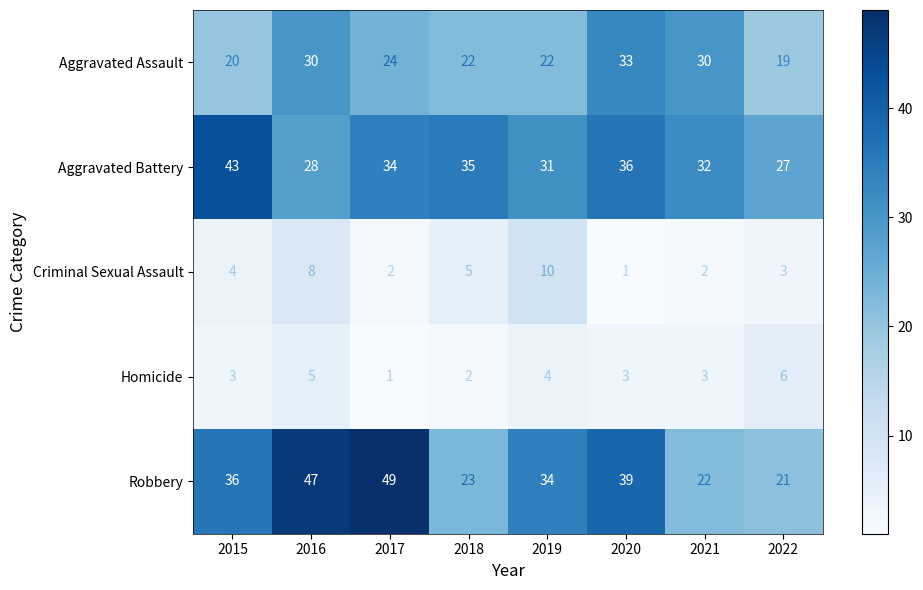

Rank the series at 2021 from highest to lowest value.

Aggravated Battery, Aggravated Assault, Robbery, Homicide, Criminal Sexual Assault